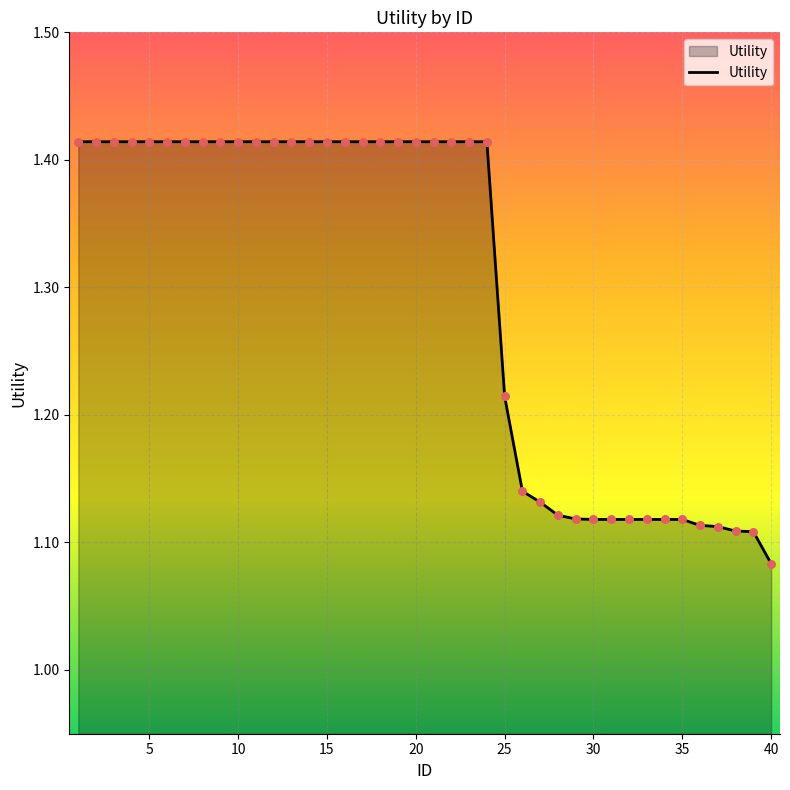

What is the difference between the maximum and minimum values?

0.3